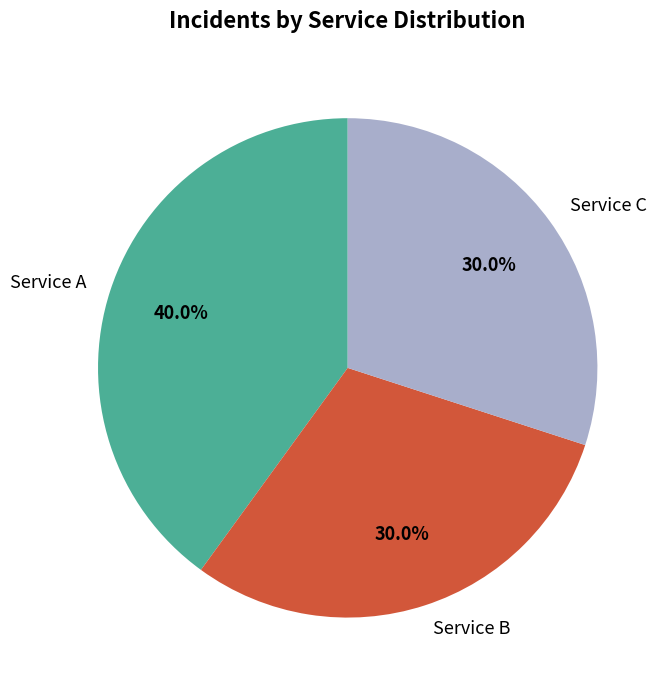

How many segments does this pie chart have?

3